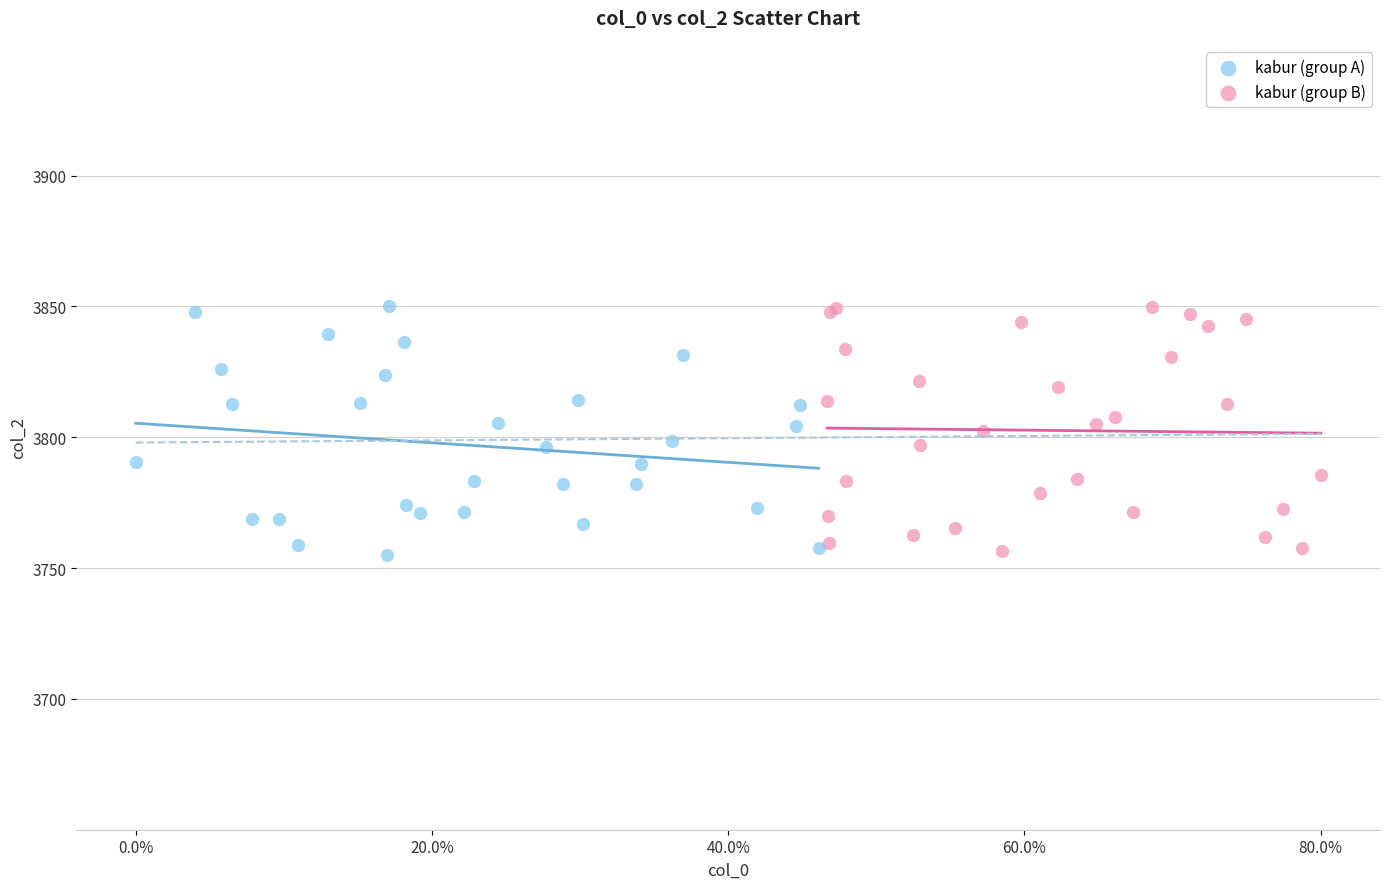

What are all the series names shown in the legend?

kabur (group A), kabur (group B)